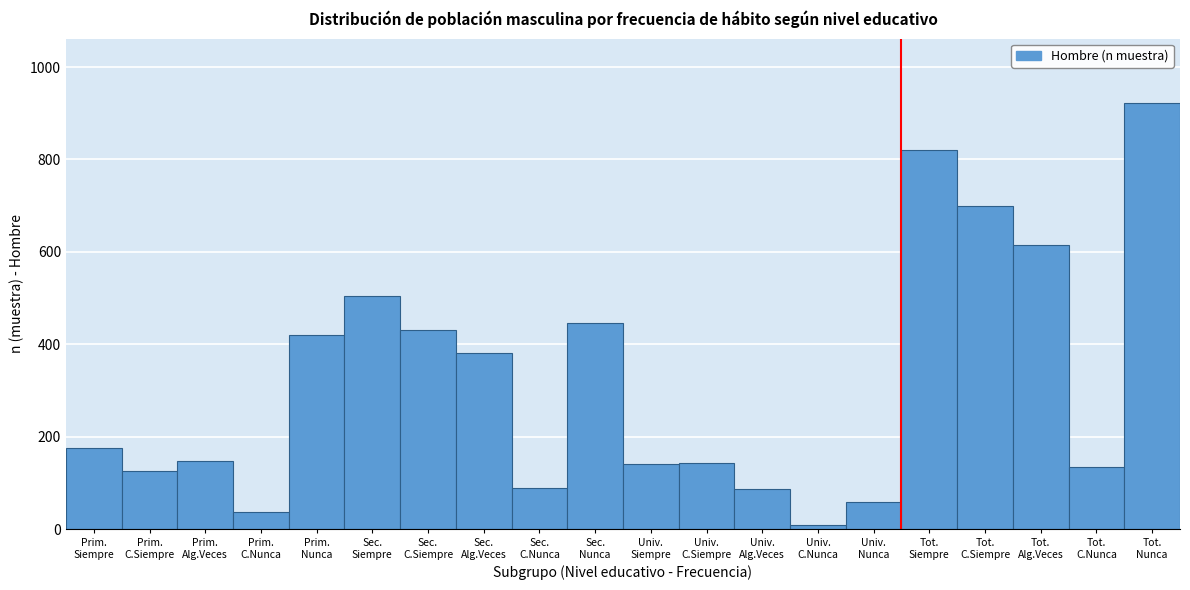

What is the difference between the second highest and second lowest values?

783